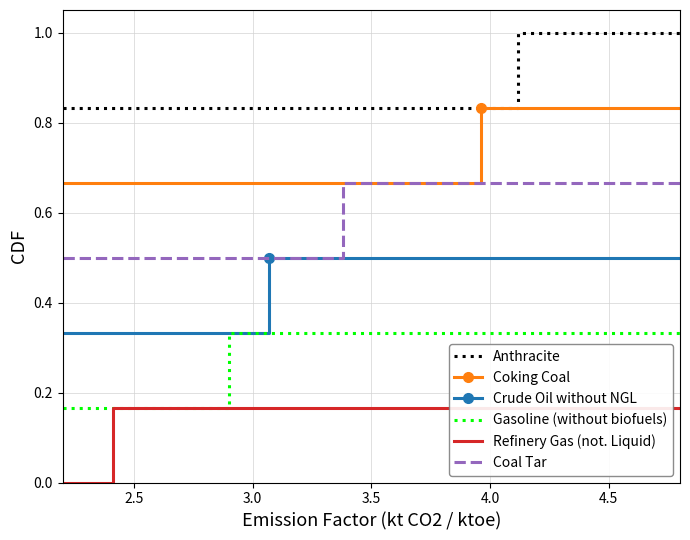

What is the maximum value for Anthracite?

1.0